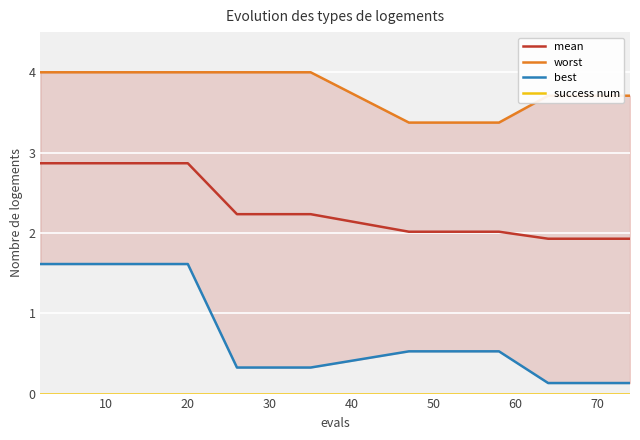

True or false: worst has a value of 1.6 at 20.

False